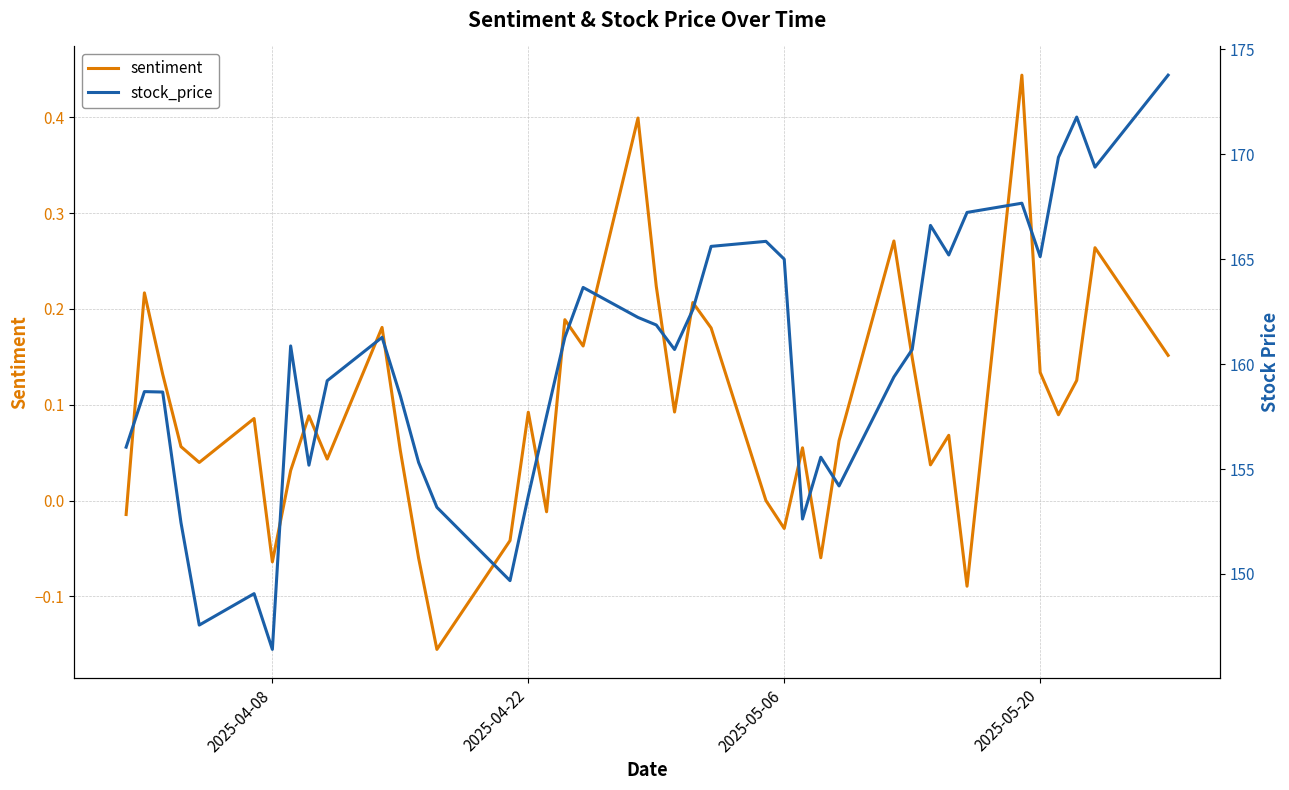

Reading left to right, transcribe all the data shown in this chart.

sentiment: -0.0	0.2	0.1	0.1	0.0	0.1	-0.1	0.0	0.1	0.0	0.2	0.1	-0.1	-0.2	-0.0	0.1	-0.0	0.2	0.2	0.4	0.2	0.1	0.2	0.2	0.0	-0.0	0.1	-0.1	0.1	0.3	0.1	0.0	0.1	-0.1	0.4	0.1	0.1	0.1	0.3	0.2
stock_price: 156.0	158.7	158.7	152.4	147.6	149.1	146.4	160.9	155.2	159.2	161.3	158.5	155.3	153.2	149.7	153.7	157.5	161.3	163.7	162.2	161.9	160.7	162.6	165.6	165.9	165.0	152.6	155.6	154.2	159.4	160.7	166.6	165.2	167.2	167.7	165.1	169.9	171.8	169.4	173.8